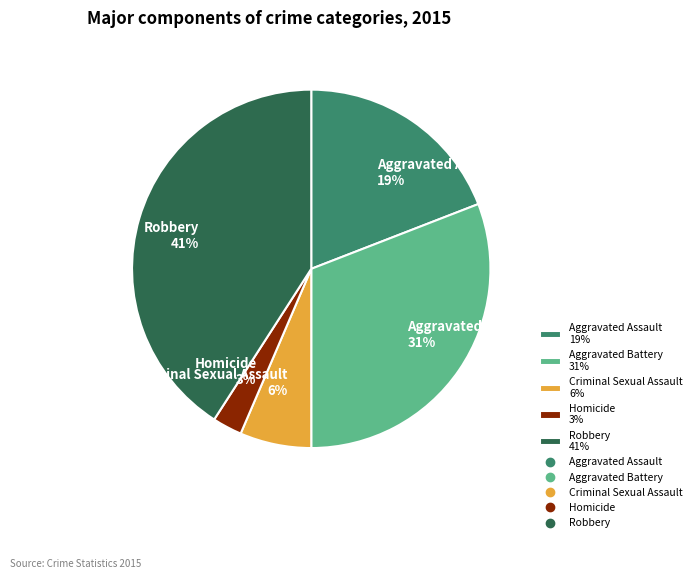

What is the smallest slice in the pie chart?

Homicide